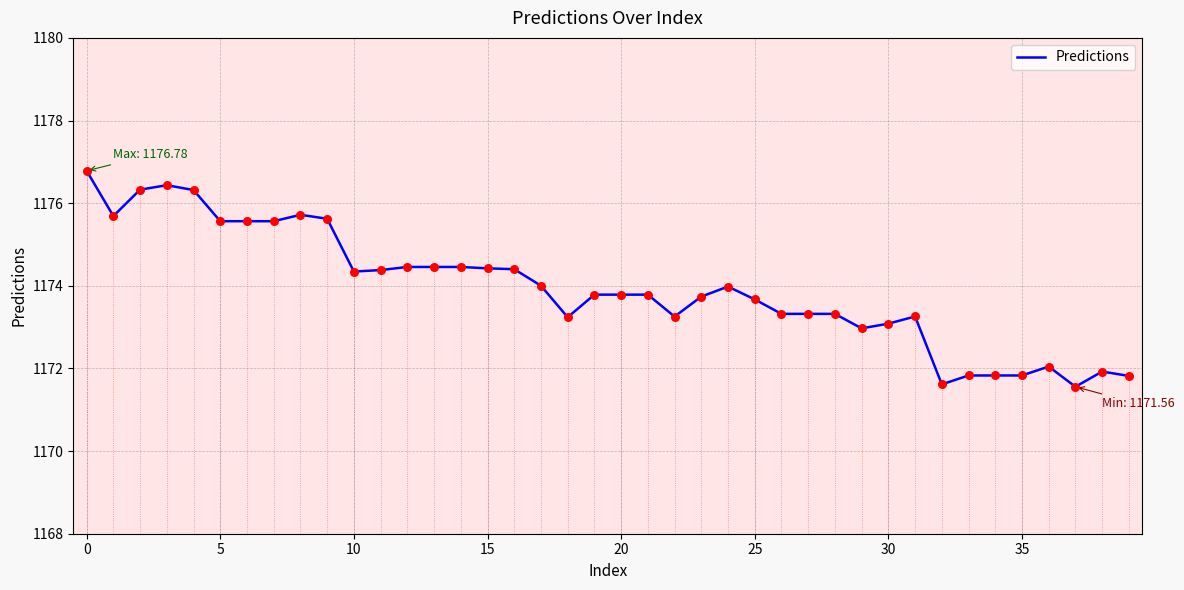

What is the highest value of the Predictions series?

1176.8